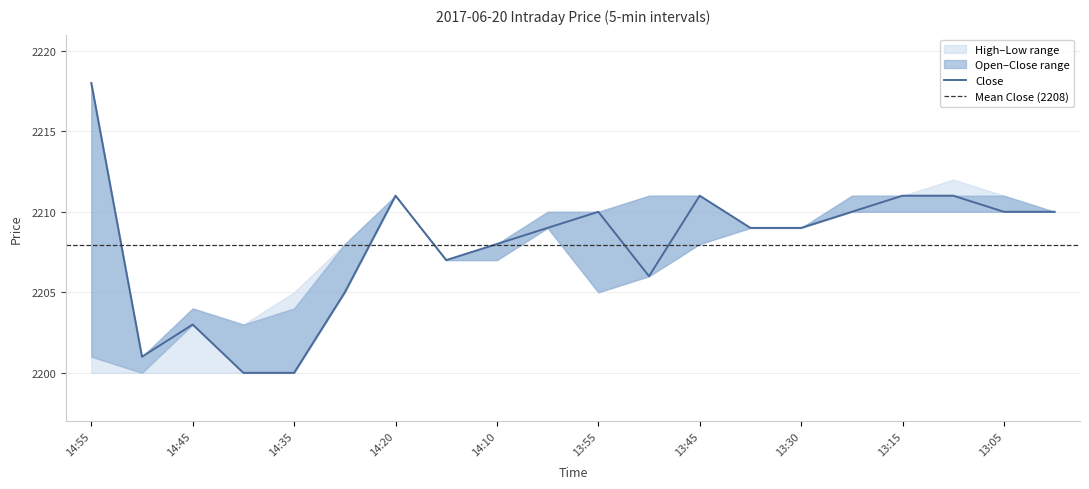

True or false: Low and Open cross at least once.

False